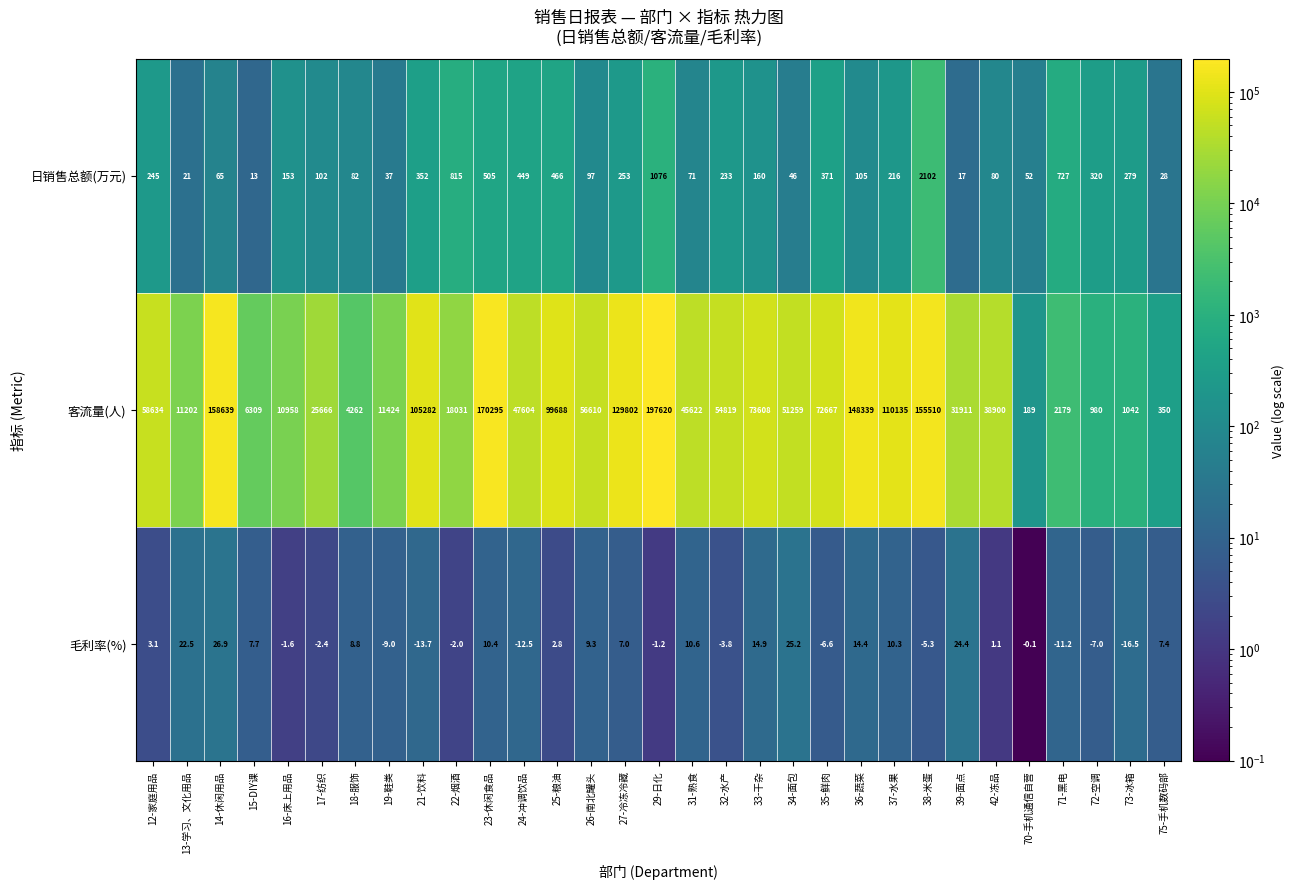

What is the approximate value of 客流量(人) at 17-纺织?

25666.0